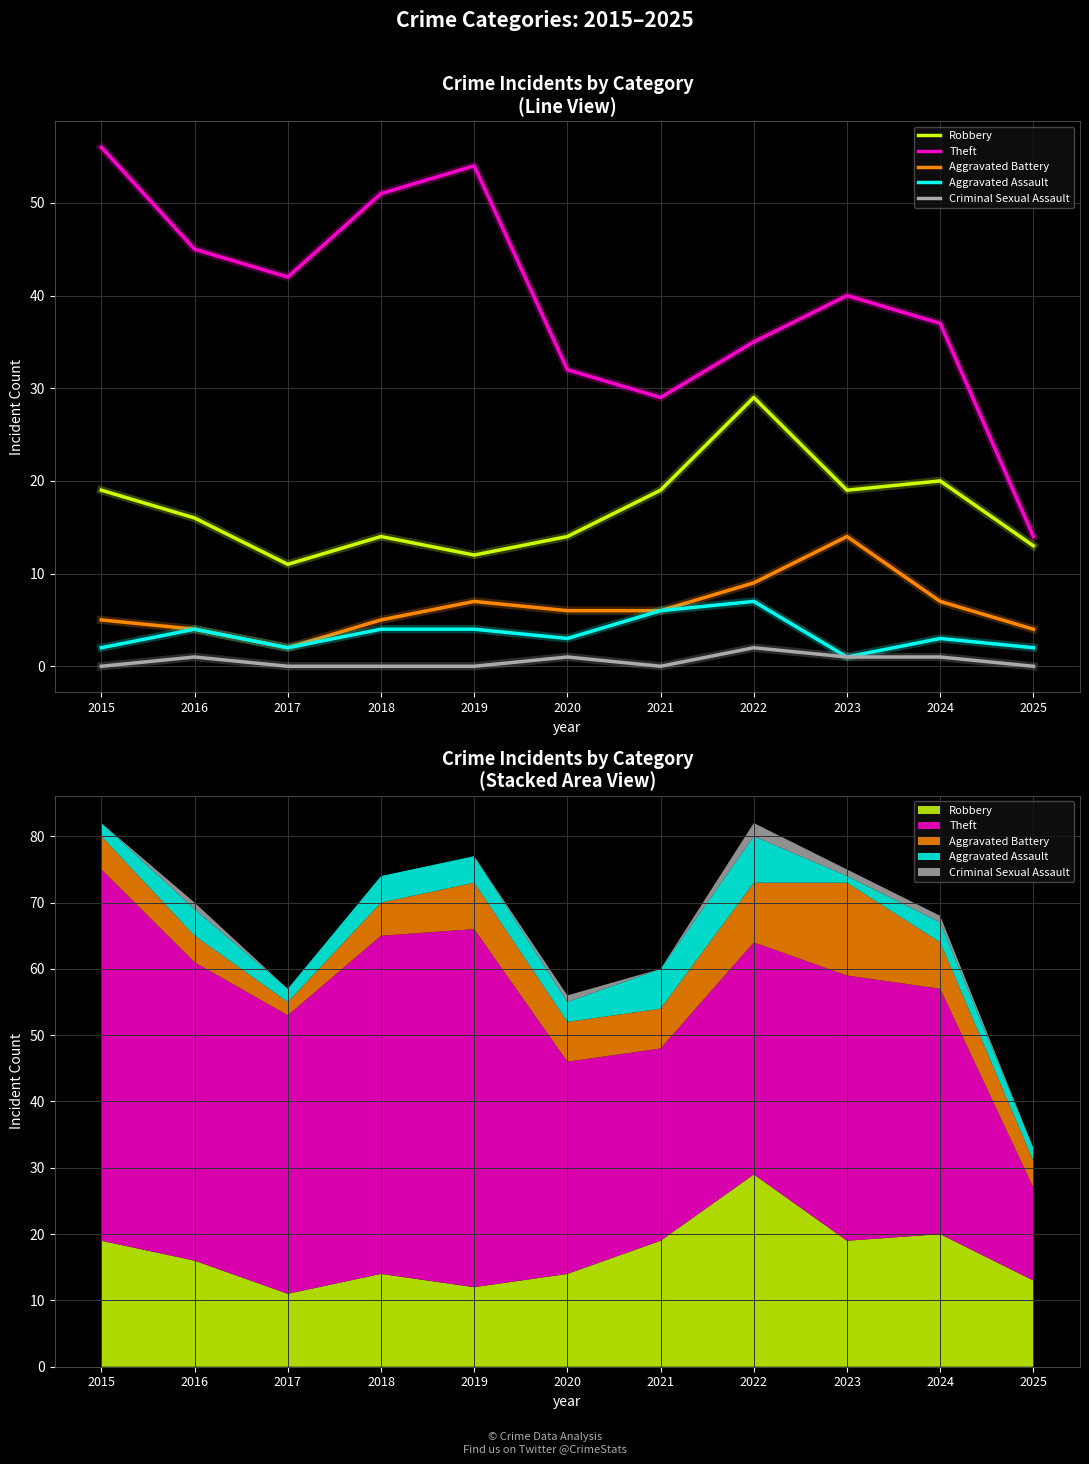

True or false: Robbery and Theft cross at least once.

False